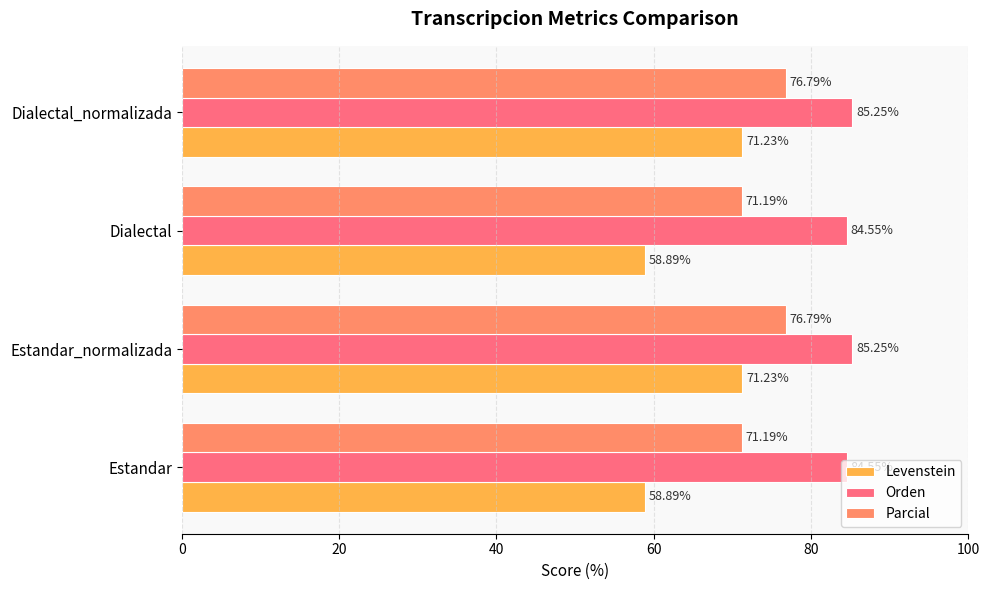

Which series changed the most between Dialectal and Dialectal_normalizada?

Levenstein